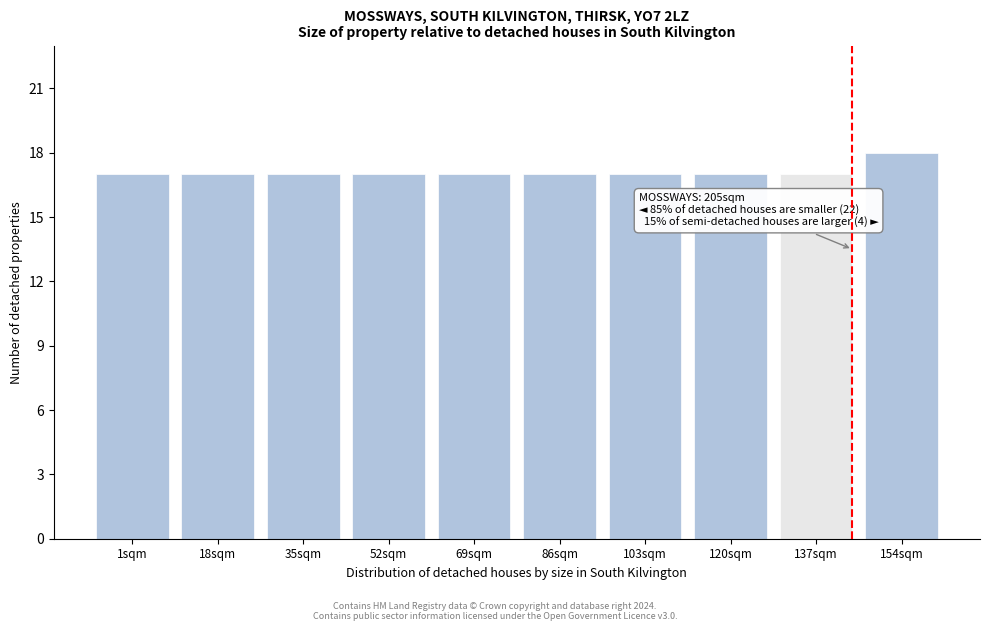

Reading left to right, extract all data points from this chart.

17	17	17	17	17	17	17	17	17	18